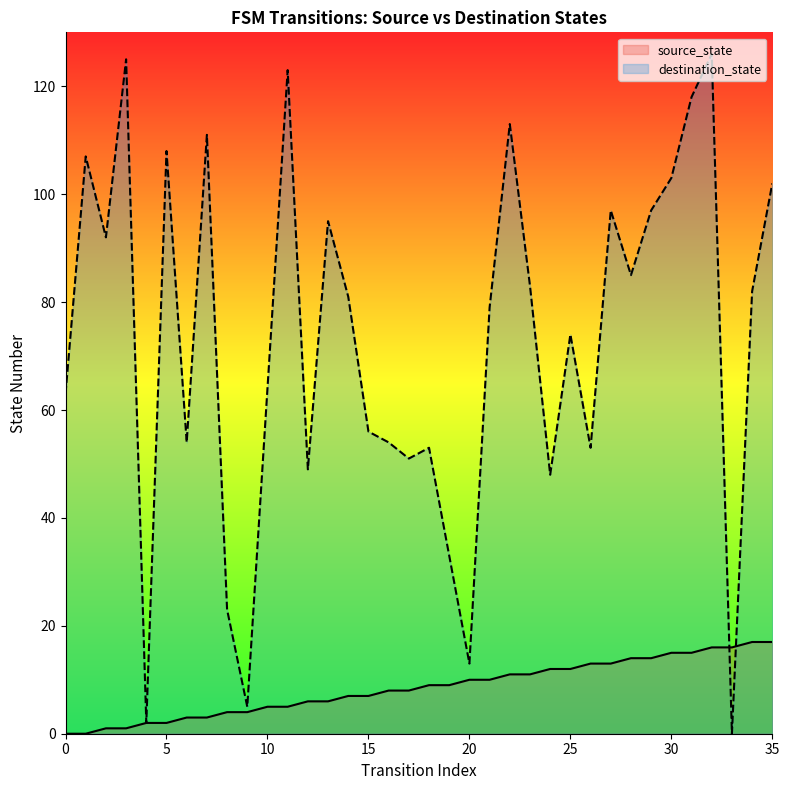

True or false: source_state has a value of 9 at 19.

True